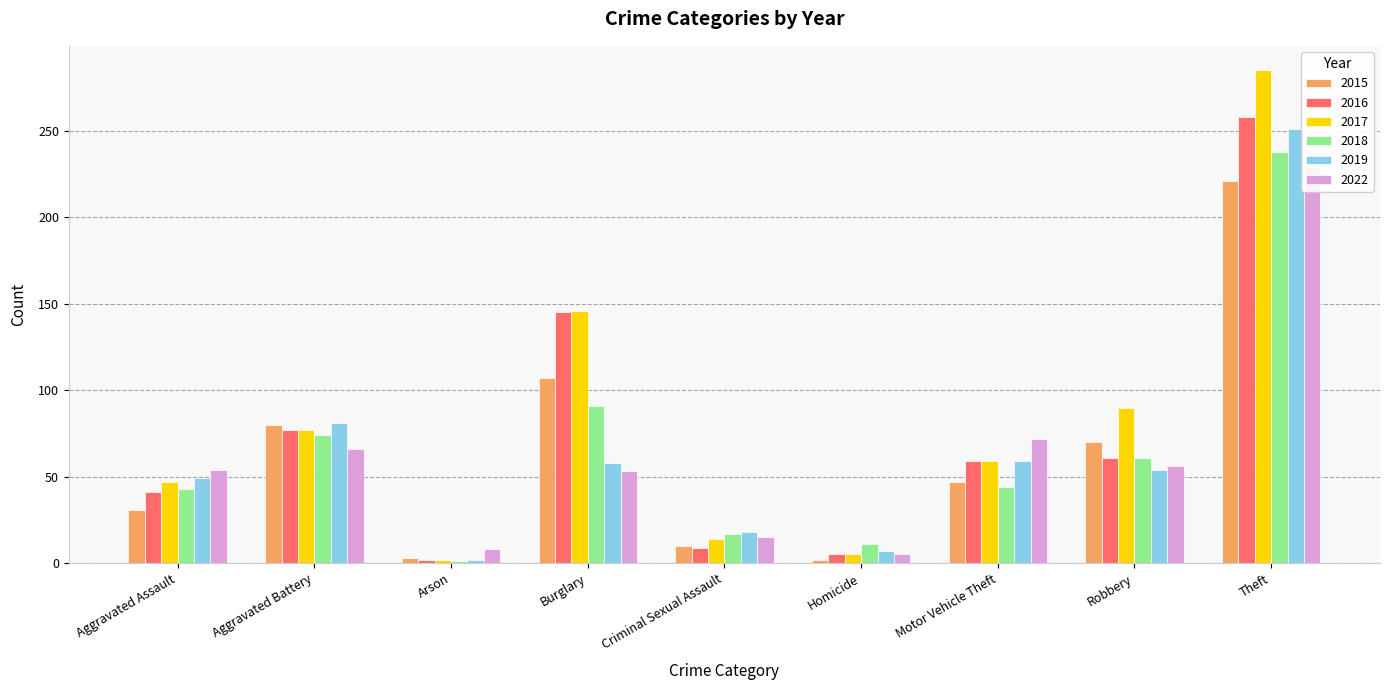

What is the label of the 3rd bar from the left?

Arson